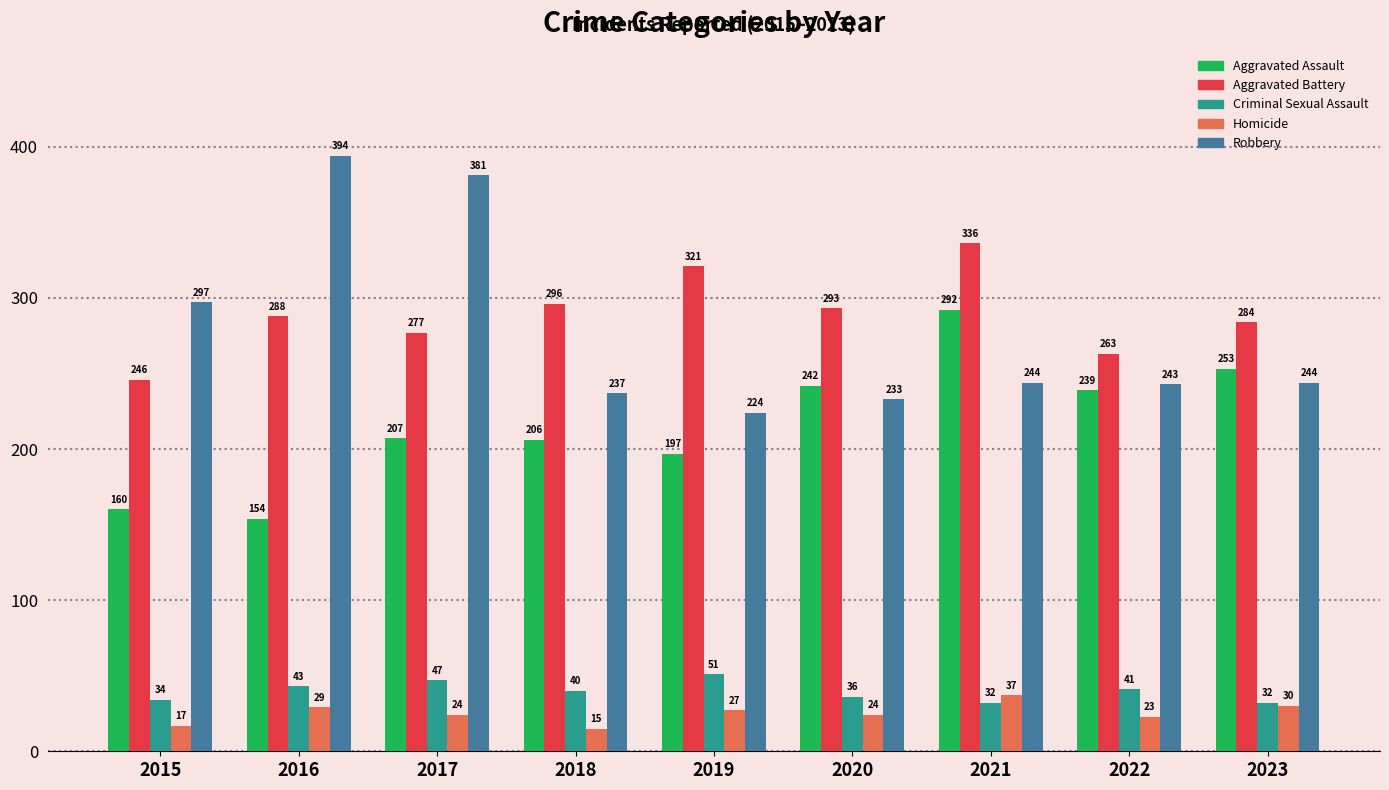

What is the value of the Aggravated Assault bar at the 9th from the left?

253